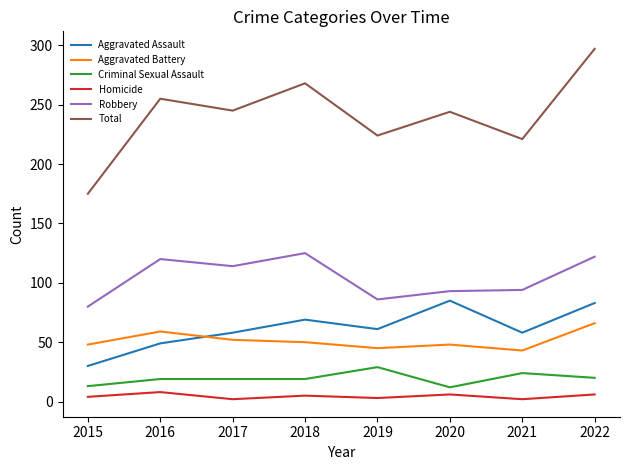

What is the total value across all series at 2017?

490